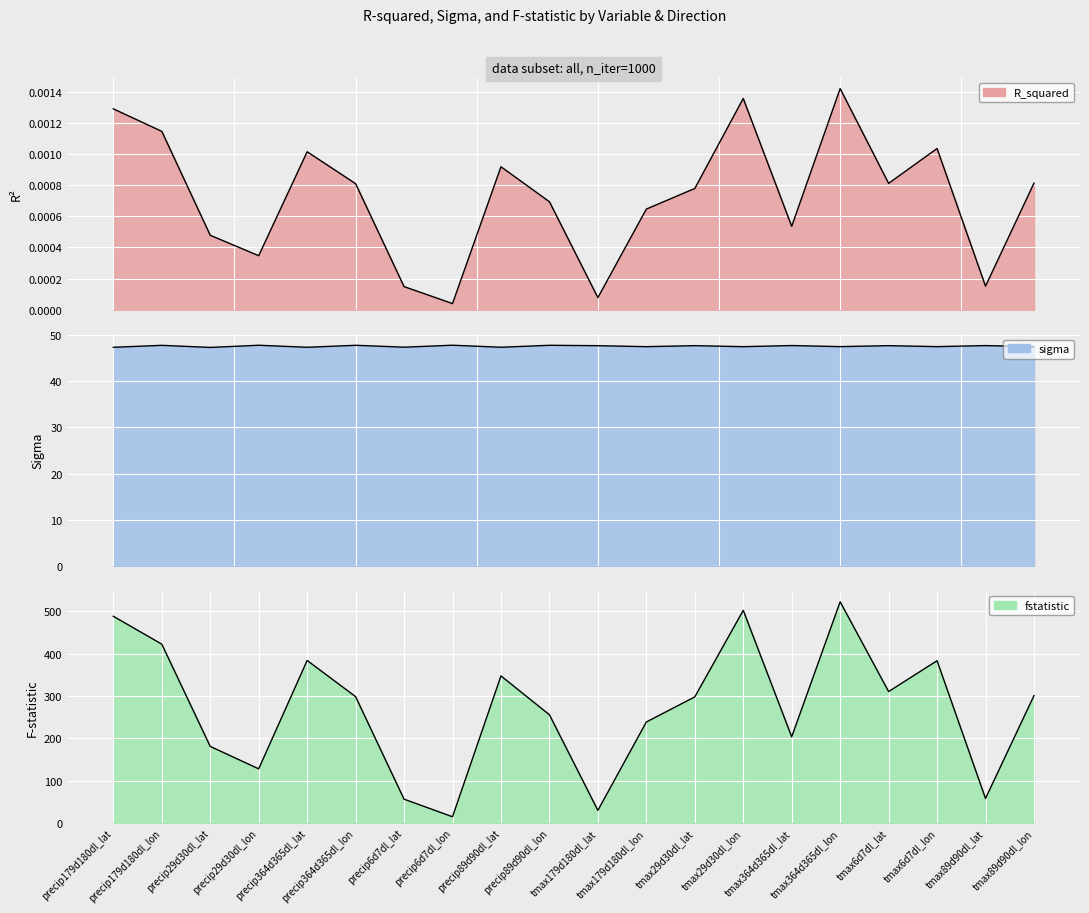

How many values in the fstatistic series exceed 298?

10